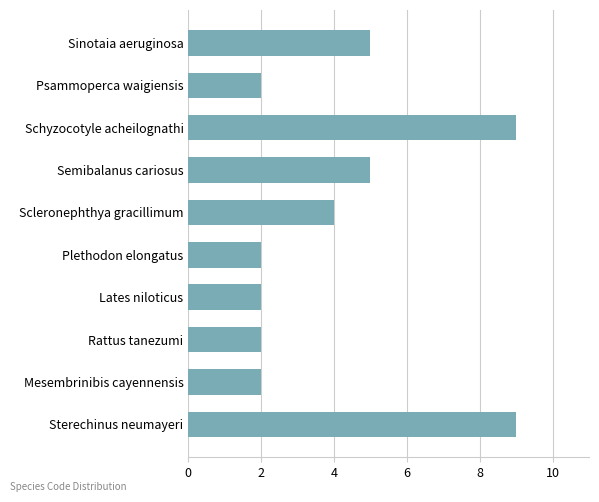

What is the change in value from Schyzocotyle acheilognathi to Sinotaia aeruginosa?

-4